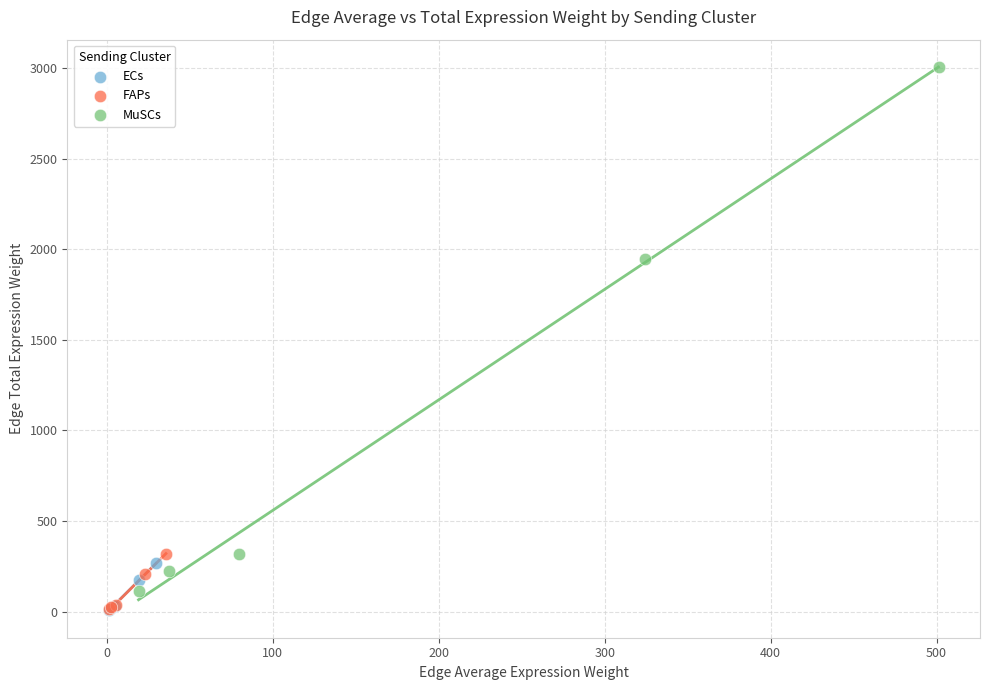

Which series reaches the maximum Y coordinate?

MuSCs